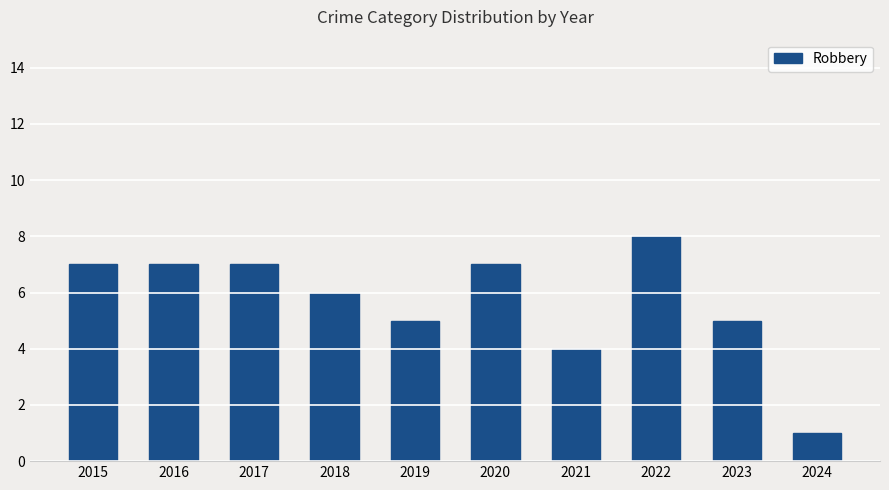

Reading left to right, what are all the values shown in this chart?

7	7	7	6	5	7	4	8	5	1